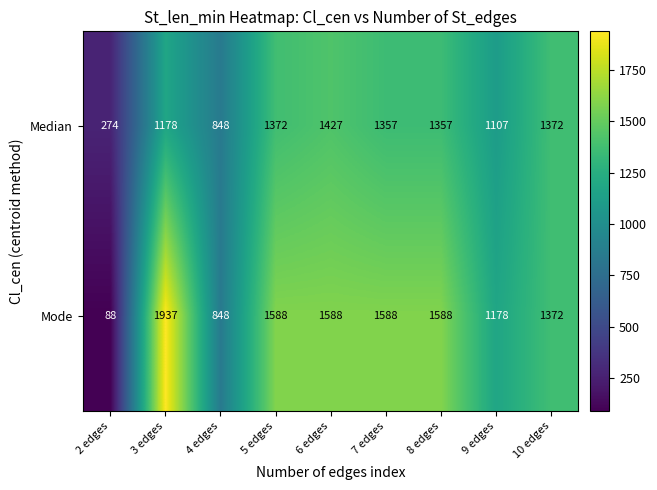

Which series has the largest total across all categories?

Mode